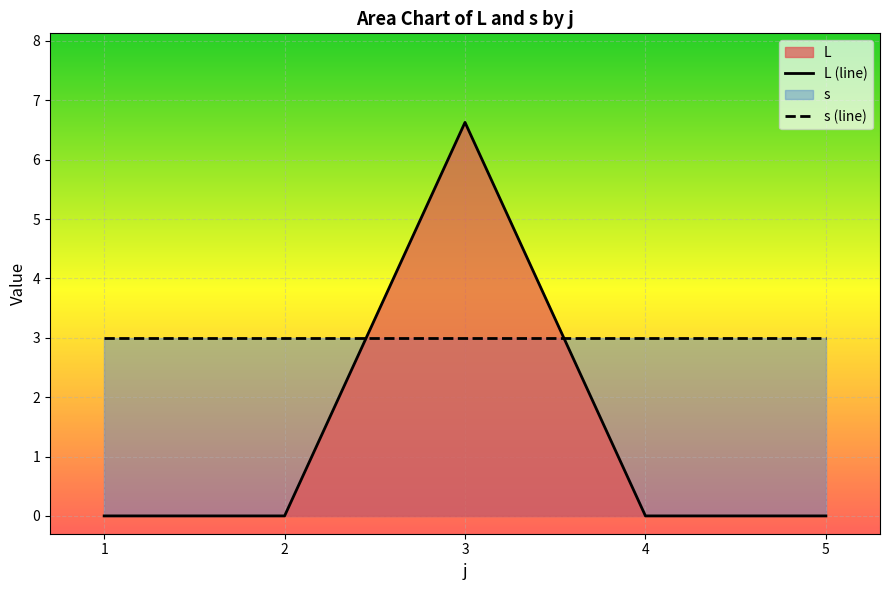

Rank the series by their average value, from lowest to highest.

L (line), s (line)